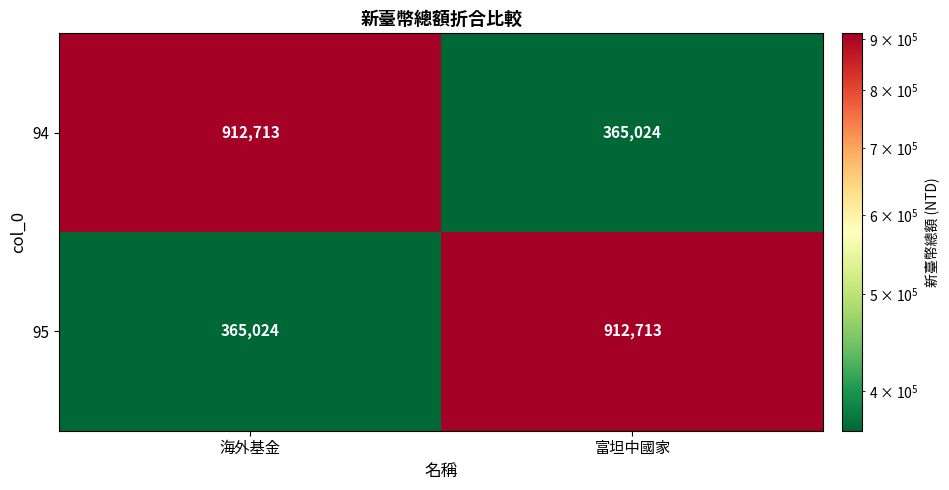

At 海外基金, list the series in order from smallest to largest.

95, 94